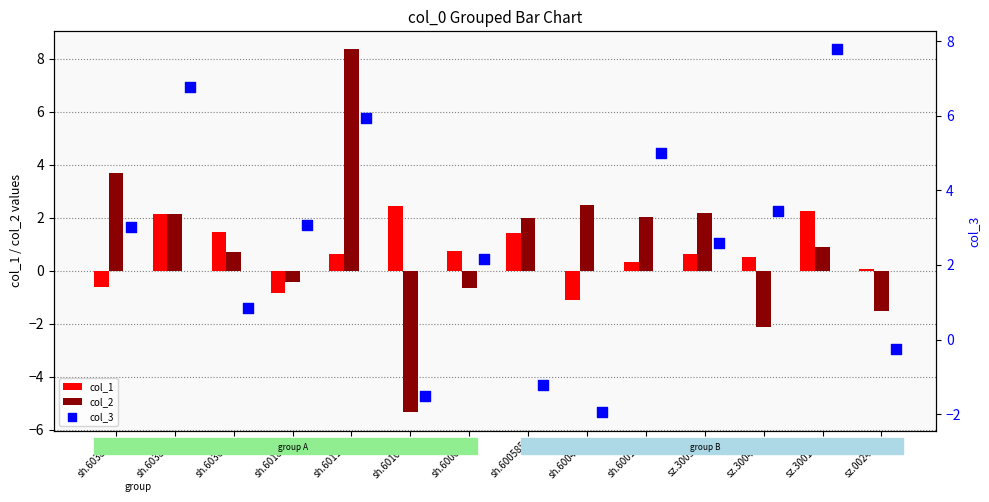

True or false: col_1 has a value of -0.9 at sh.601877.

True